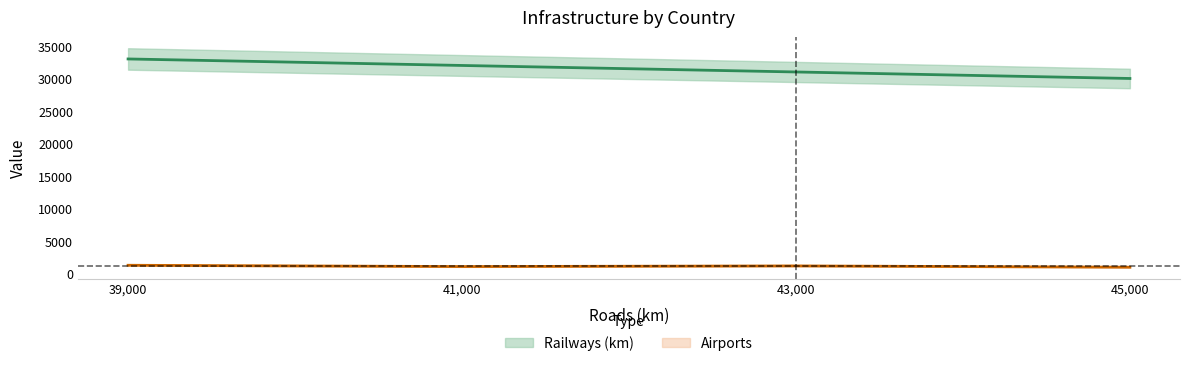

True or false: Airports and Railways (km) intersect in this chart.

False